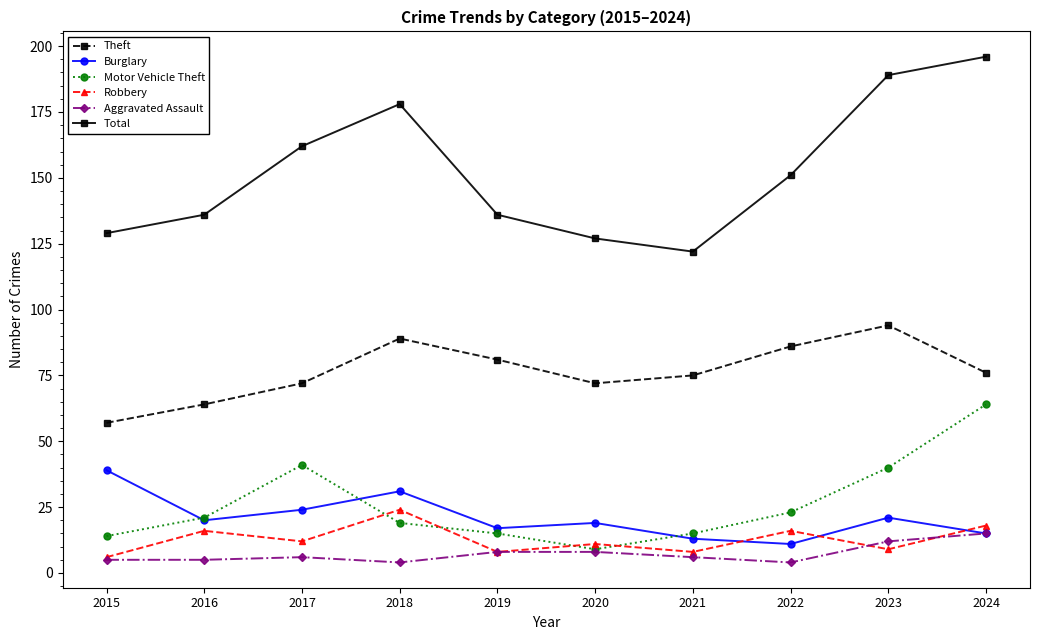

Reading right to left, transcribe all the data shown in this chart.

Theft: 76	94	86	75	72	81	89	72	64	57
Burglary: 15	21	11	13	19	17	31	24	20	39
Motor Vehicle Theft: 64	40	23	15	9	15	19	41	21	14
Robbery: 18	9	16	8	11	8	24	12	16	6
Aggravated Assault: 15	12	4	6	8	8	4	6	5	5
Total: 196	189	151	122	127	136	178	162	136	129